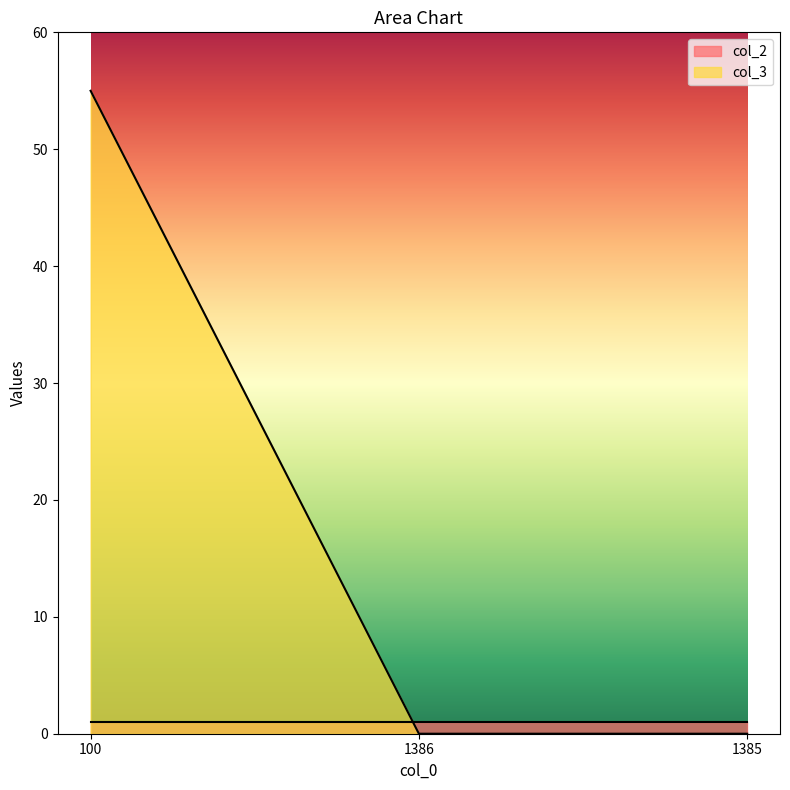

Is it true that the value at 1385 is -34?

False